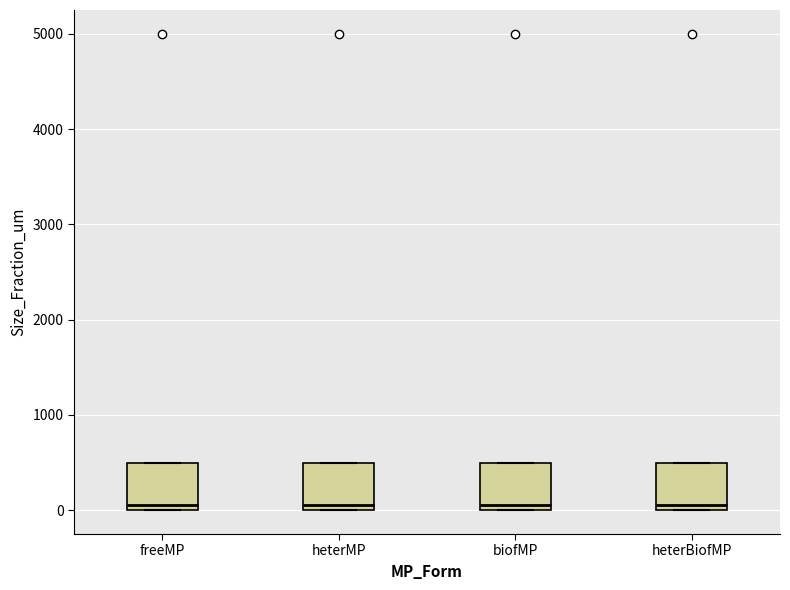

Reading left to right, read every box against the y-axis: the position of its median line, the range the box covers, and the ends of its whiskers. The values are not printed on the chart, so give them approximately, as read against the axis.

freeMP: median 100, box 0 to 500, whiskers 0 to 500
heterMP: median 100, box 0 to 500, whiskers 0 to 500
biofMP: median 100, box 0 to 500, whiskers 0 to 500
heterBiofMP: median 100, box 0 to 500, whiskers 0 to 500